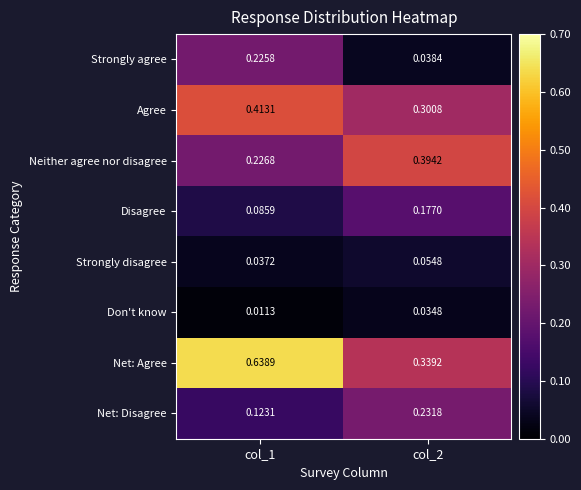

Which label corresponds to the largest value in the chart?

col_1